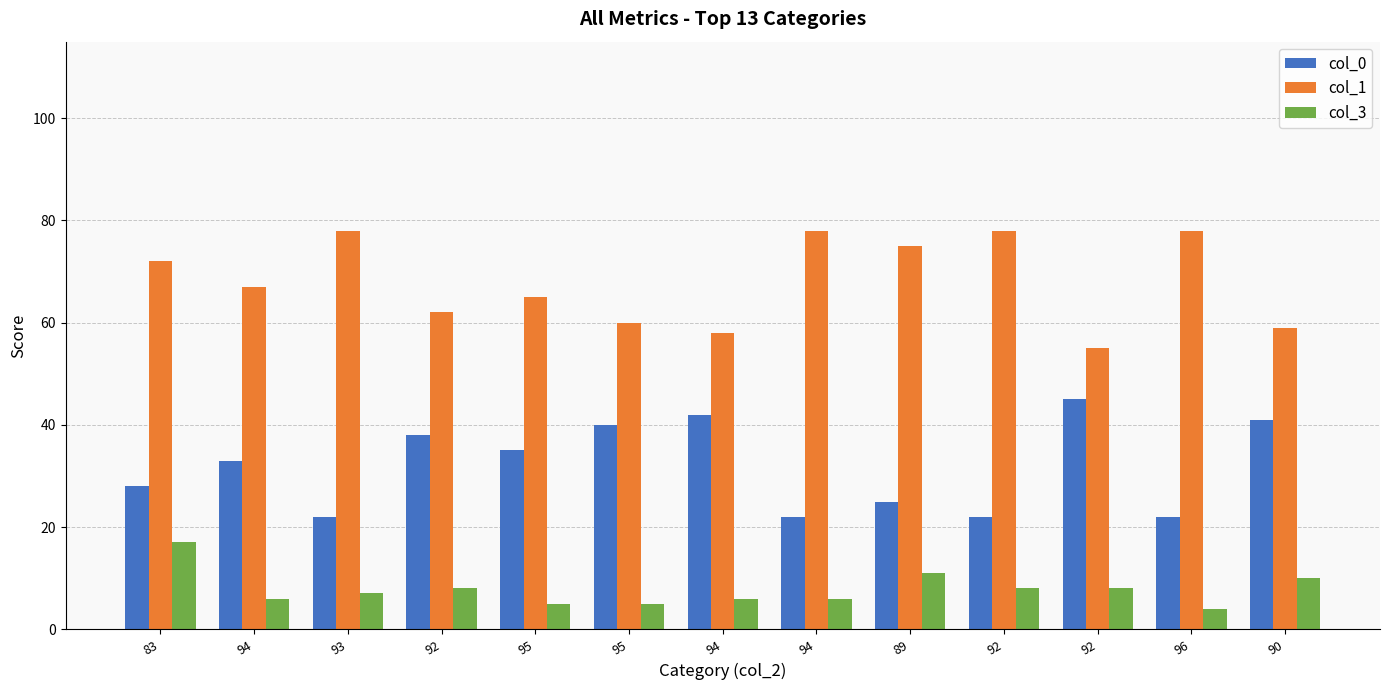

How many bars are there in total?

39